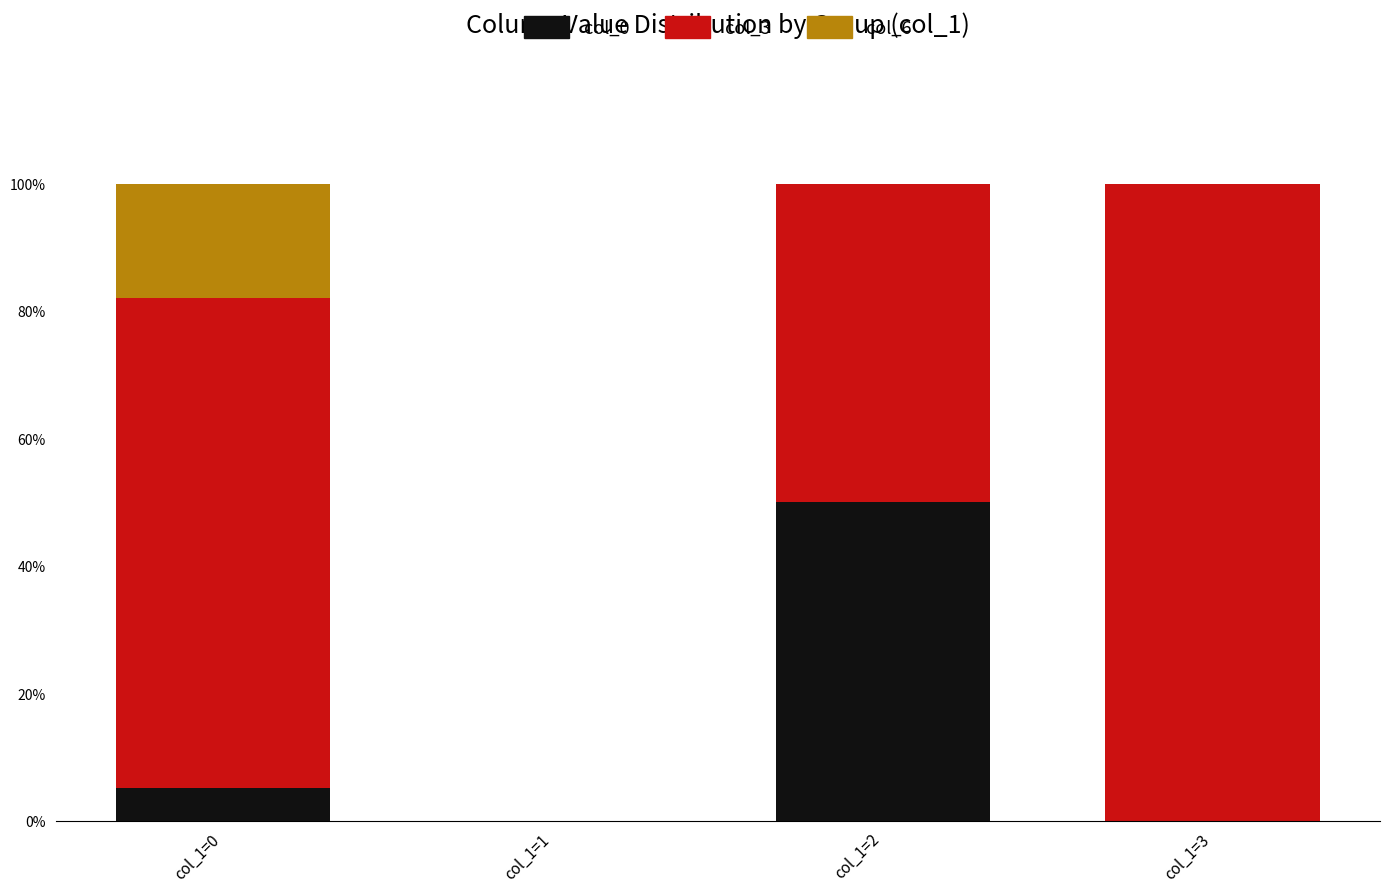

What is the total value across all series at col_1=3?

100.0